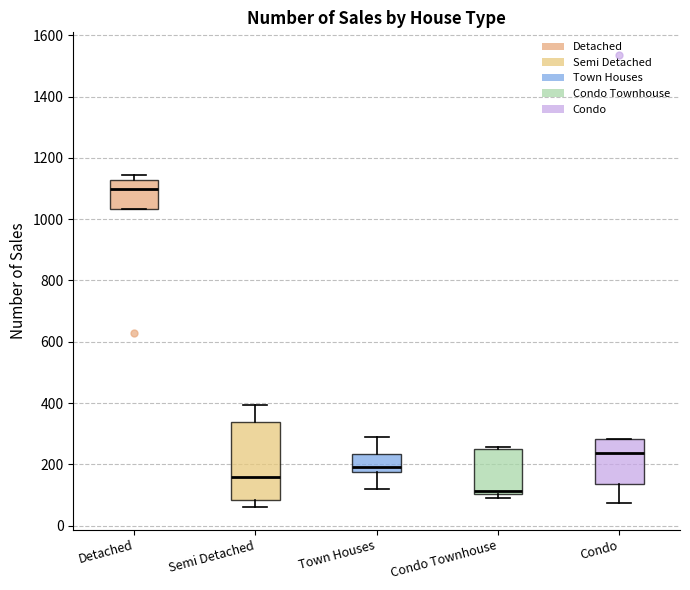

Reading left to right, transcribe this box plot: for each box, give where its median line is, the range the box spans, and where its two whiskers end, as read against the y-axis. The values are not printed on the chart, so give them approximately, as read against the axis.

Detached: median 1100, box 1040 to 1120, whiskers 1040 to 1140
Semi Detached: median 160, box 80 to 340, whiskers 60 to 400
Town Houses: median 200, box 180 to 240, whiskers 120 to 280
Condo Townhouse: median 120, box 100 to 260, whiskers 80 to 260
Condo: median 240, box 140 to 280, whiskers 80 to 280